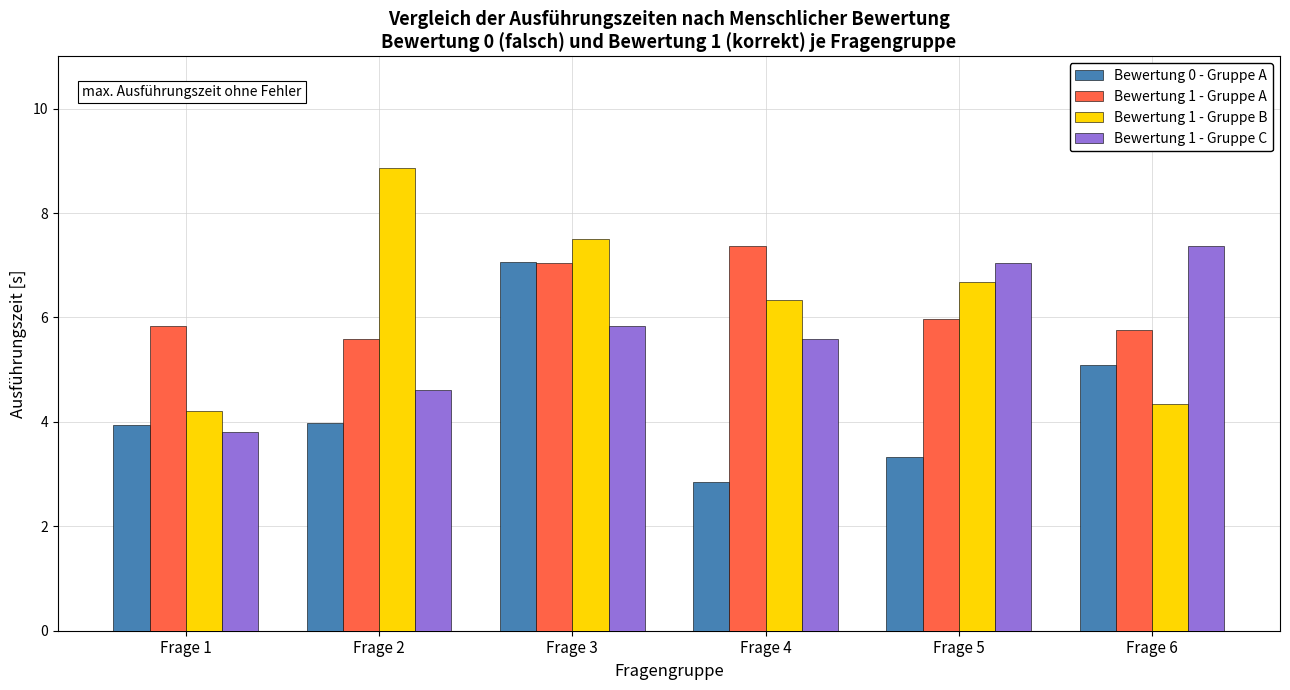

How many categories are shown in the chart?

6